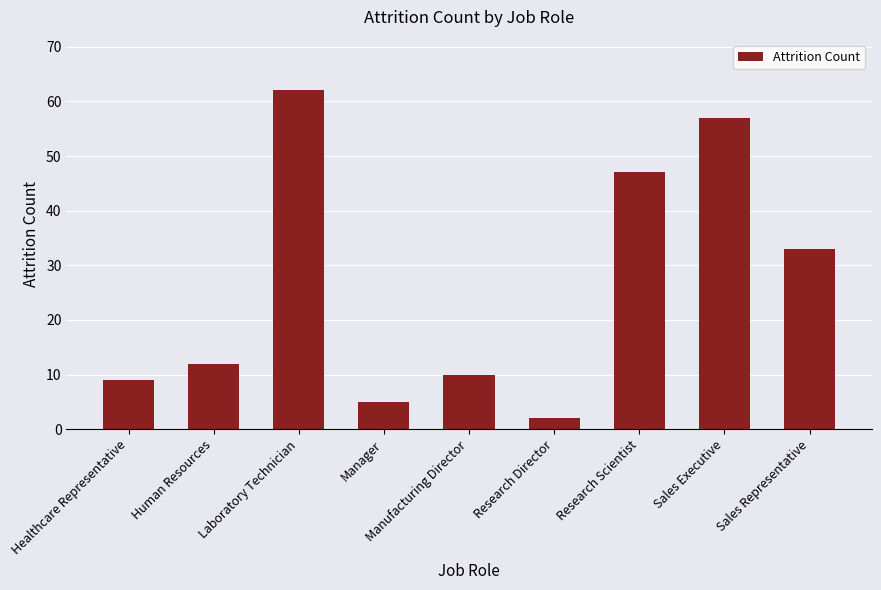

What is the approximate value at Manufacturing Director, to the nearest 5?

10